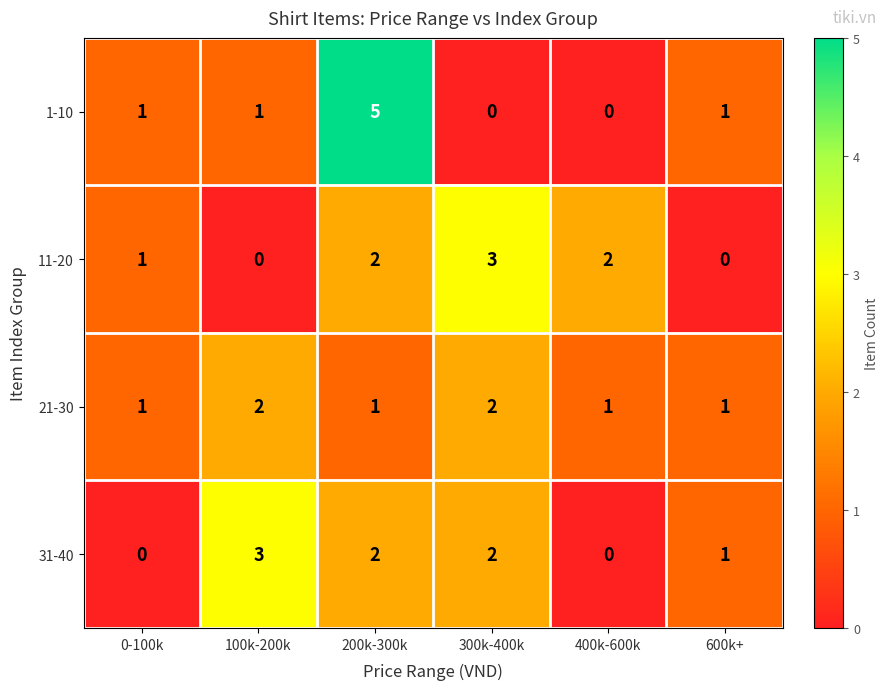

How many series are shown in this chart?

4